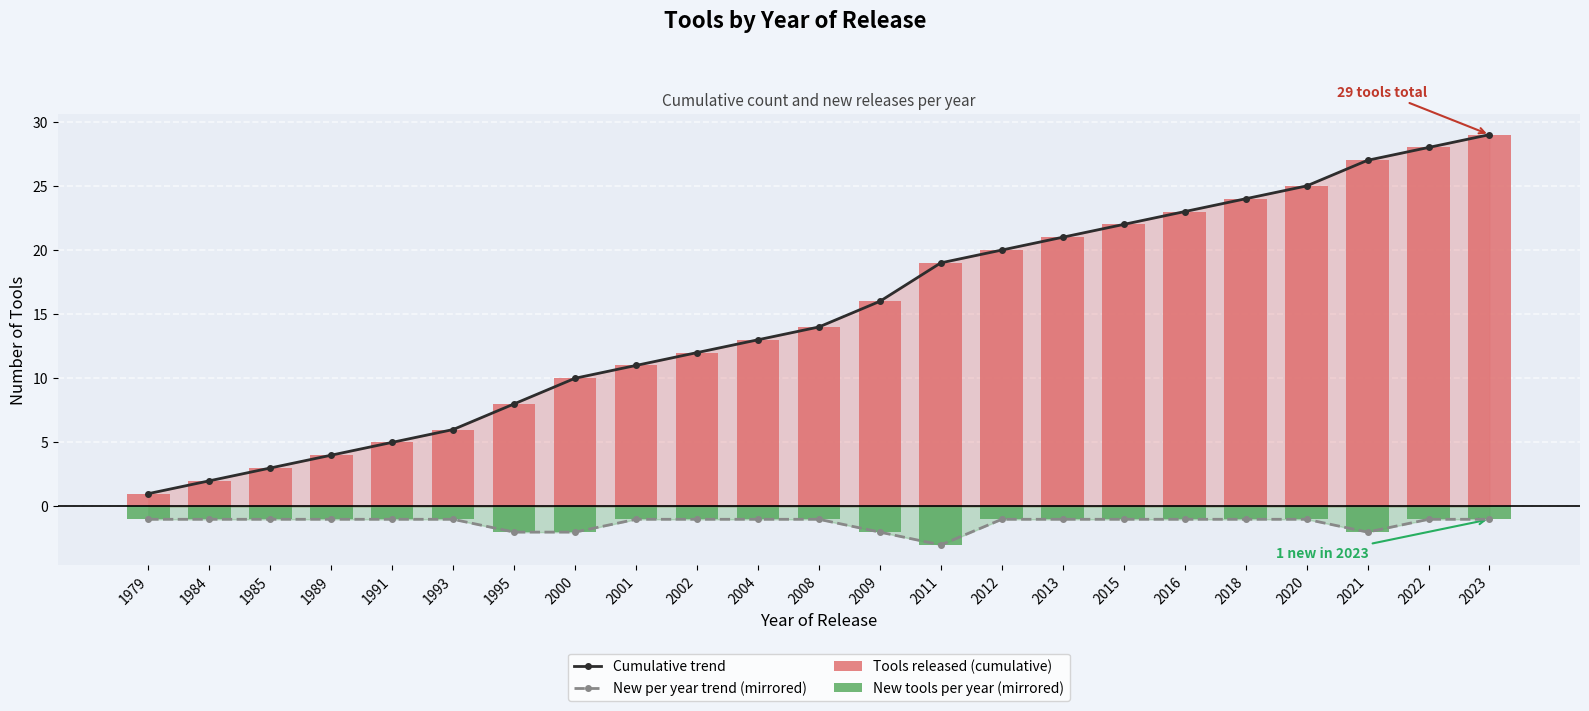

Is the value of Tools released (cumulative) at 2021 greater than the value of New tools per year (mirrored) at 2011?

Yes